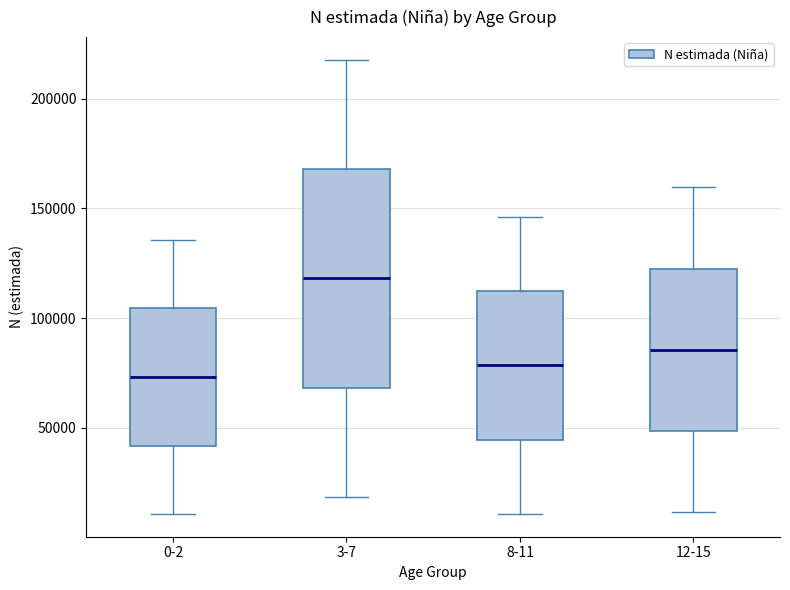

Reading left to right, read every box against the y-axis: the position of its median line, the range the box covers, and the ends of its whiskers. The values are not printed on the chart, so give them approximately, as read against the axis.

0-2: median 75000, box 40000 to 105000, whiskers 10000 to 135000
3-7: median 120000, box 70000 to 170000, whiskers 20000 to 220000
8-11: median 80000, box 45000 to 110000, whiskers 10000 to 145000
12-15: median 85000, box 50000 to 125000, whiskers 10000 to 160000